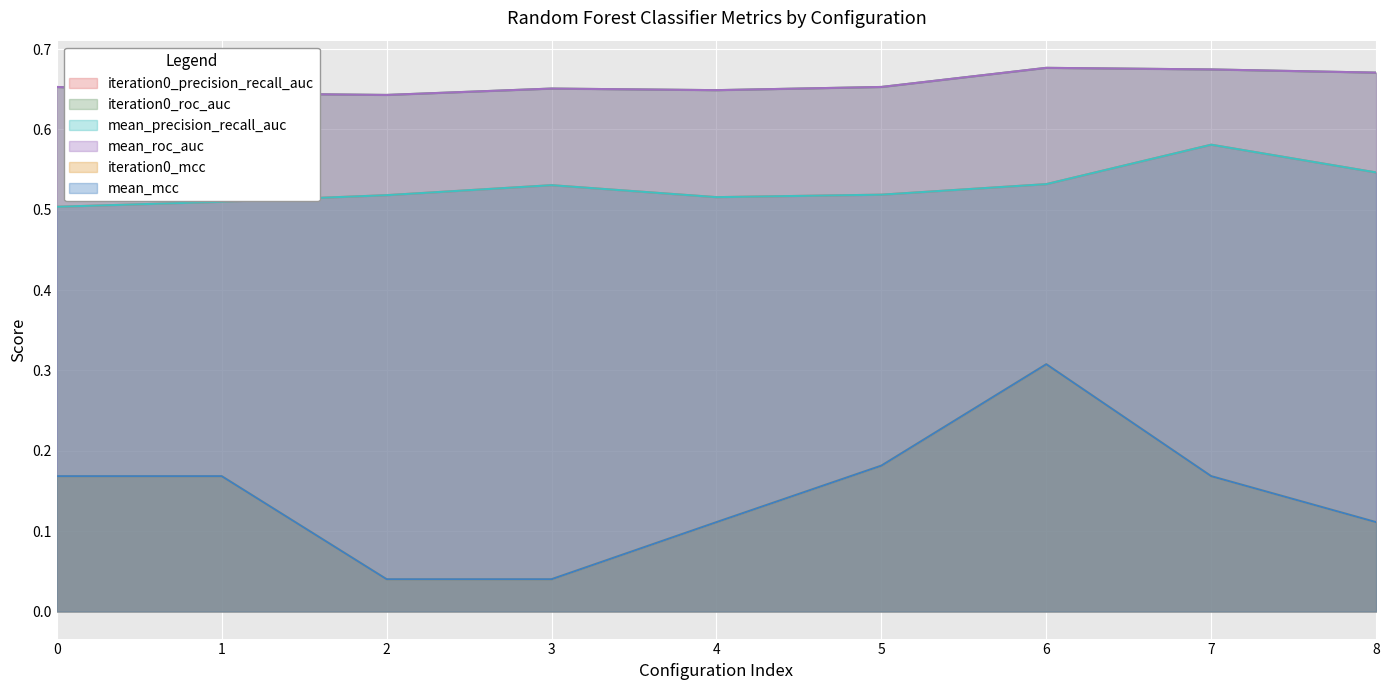

Which has a higher value, 0 or 4?

4